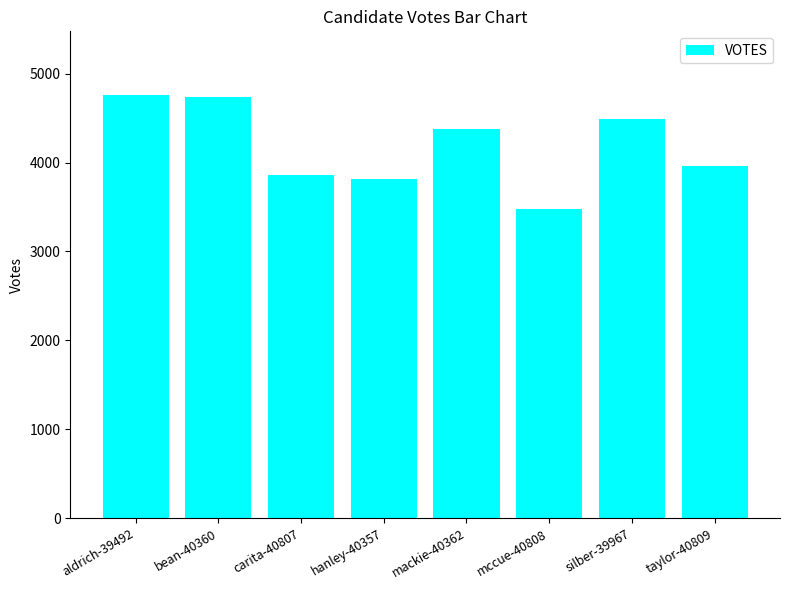

Which has a higher value, mccue-40808 or carita-40807?

carita-40807